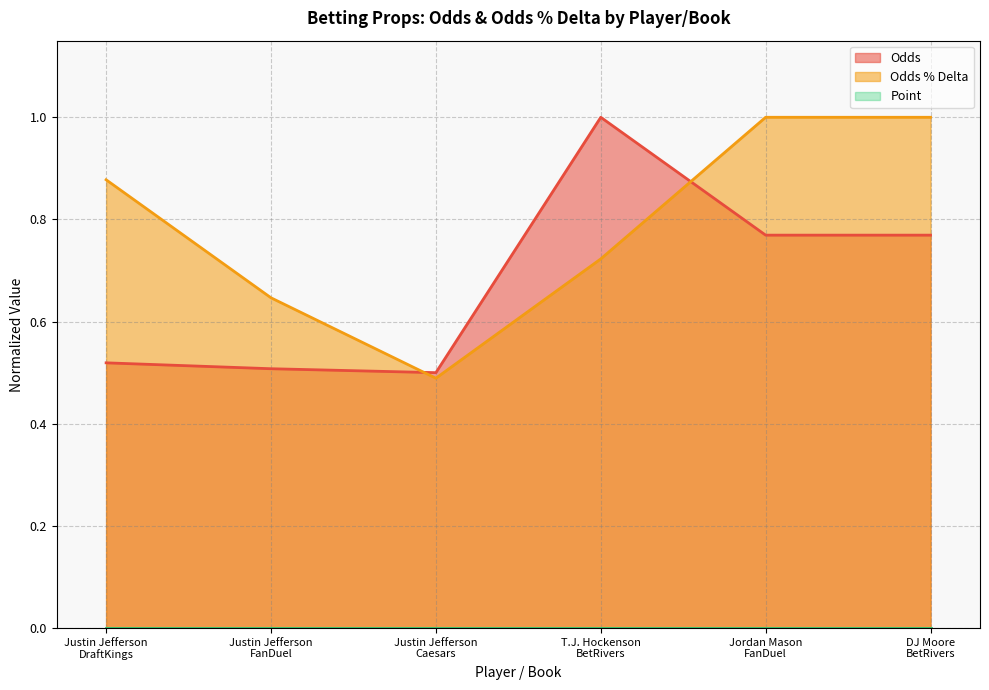

Where is Odds nearest to the value 0?

Justin Jefferson
Caesars